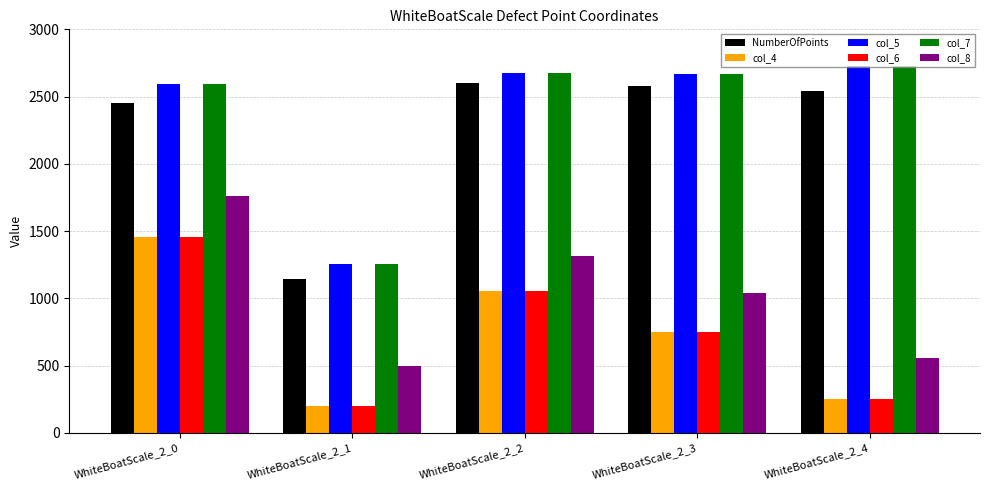

Does the chart contain any negative values?

No